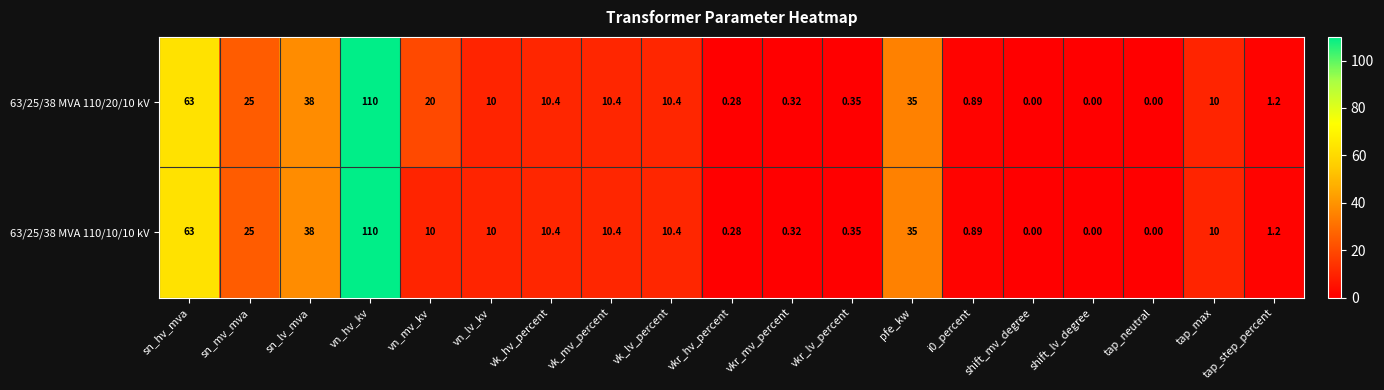

Where does the 63/25/38 MVA 110/20/10 kV series first go above 10?

sn_hv_mva